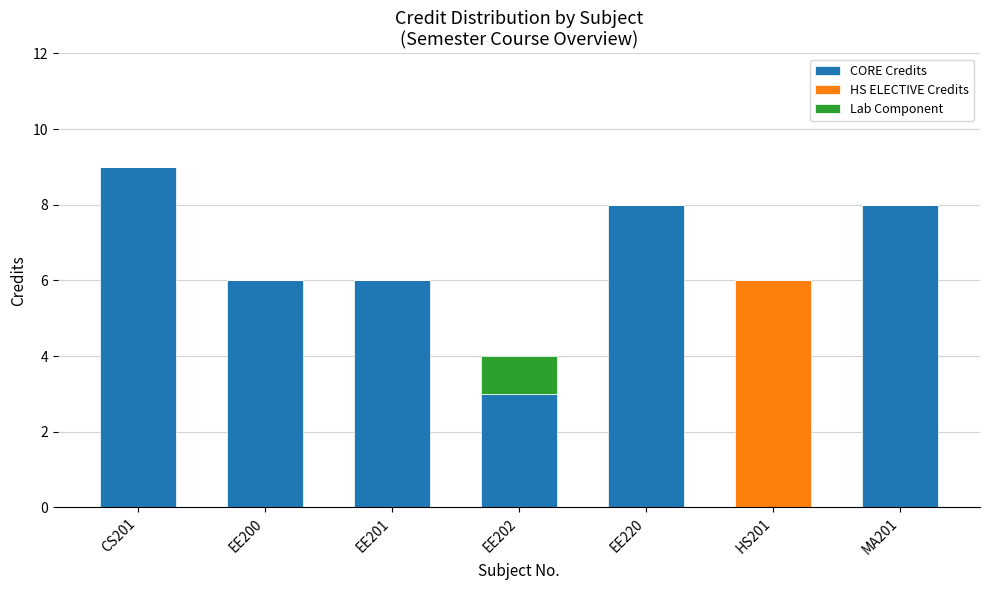

At which label is CORE Credits closest to 4?

EE202